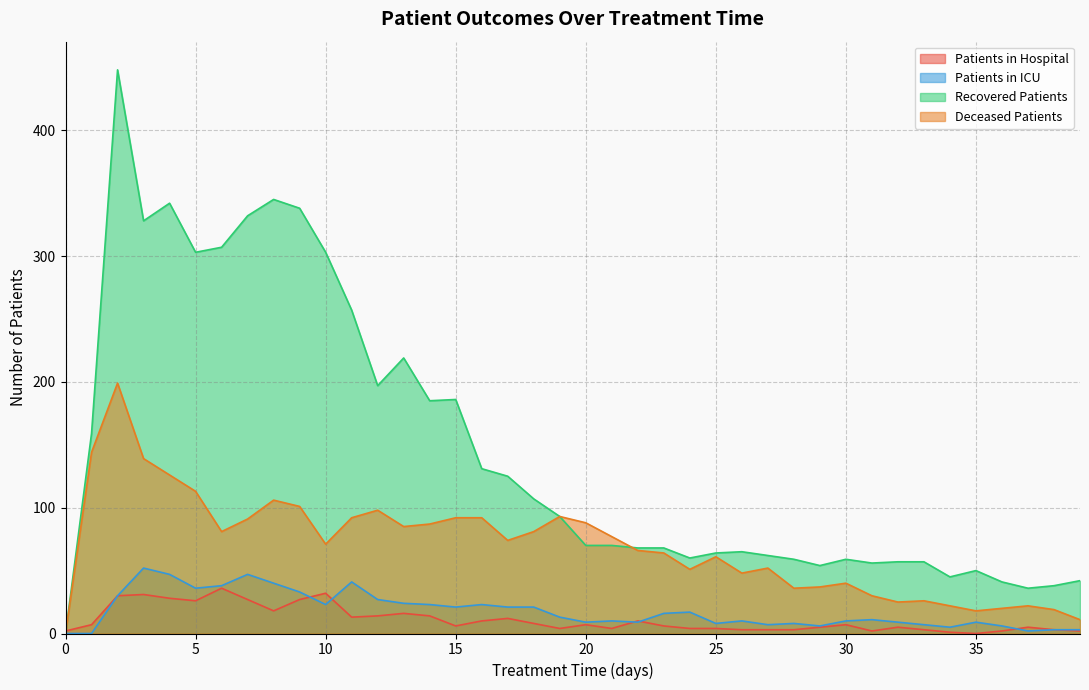

What is the value of the recovered_patients point at the 7th from the left?

307